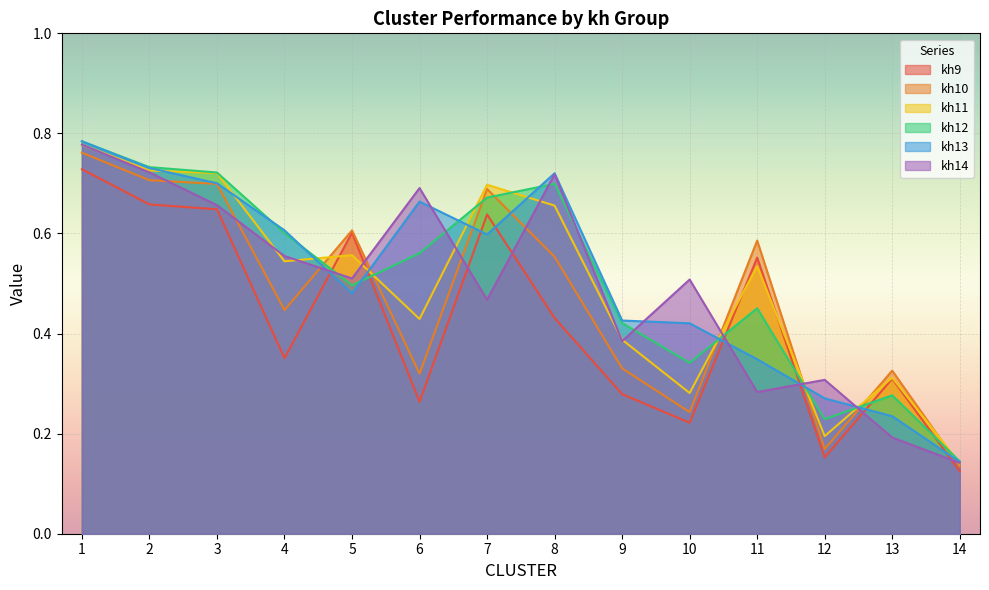

True or false: kh9 has a value of 0.4 at 4.

True